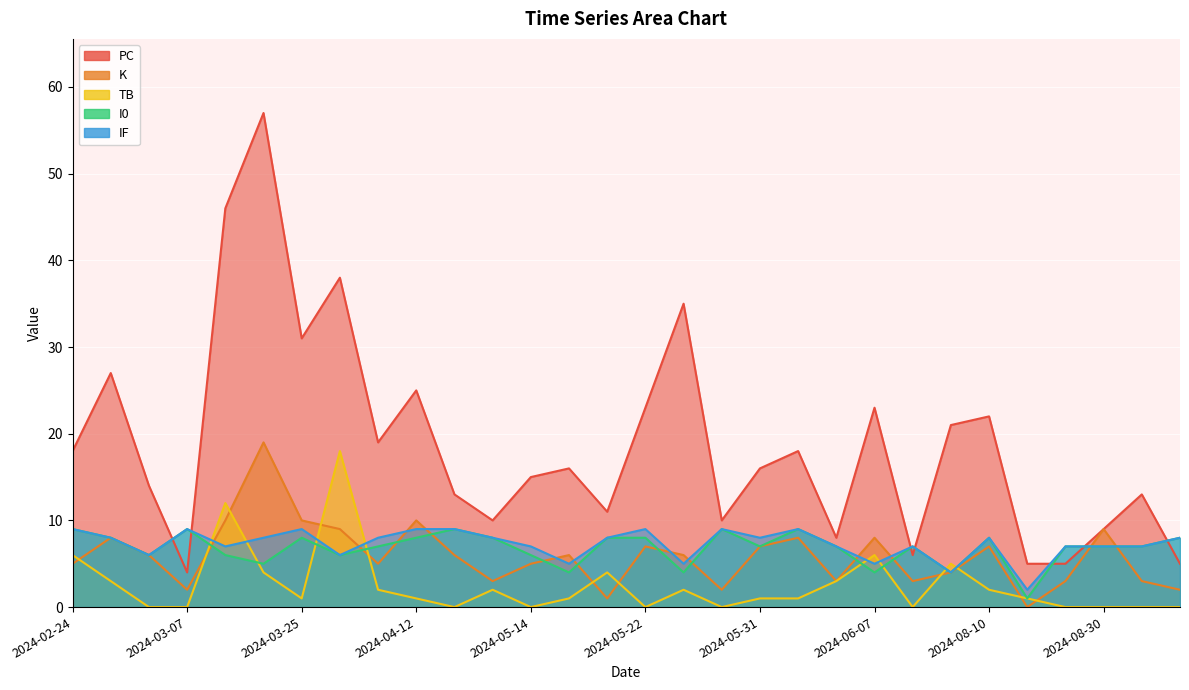

How many times do I0 and K cross each other?

12